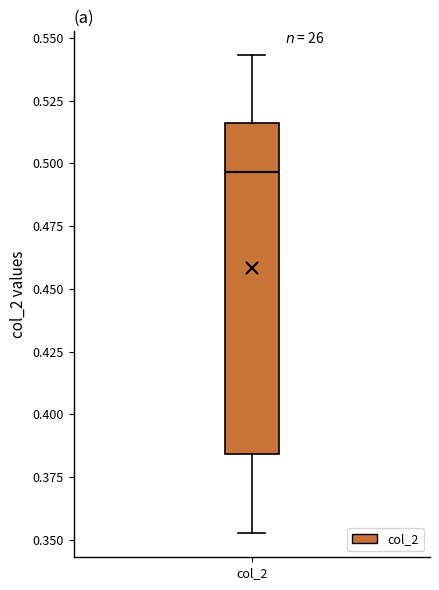

Transcribe this box plot: give where the median line is, the range the box spans, and where the two whiskers end, as read against the y-axis. The values are not printed on the chart, so give them approximately, as read against the axis.

median 0.495, box 0.385 to 0.515, whiskers 0.355 to 0.545